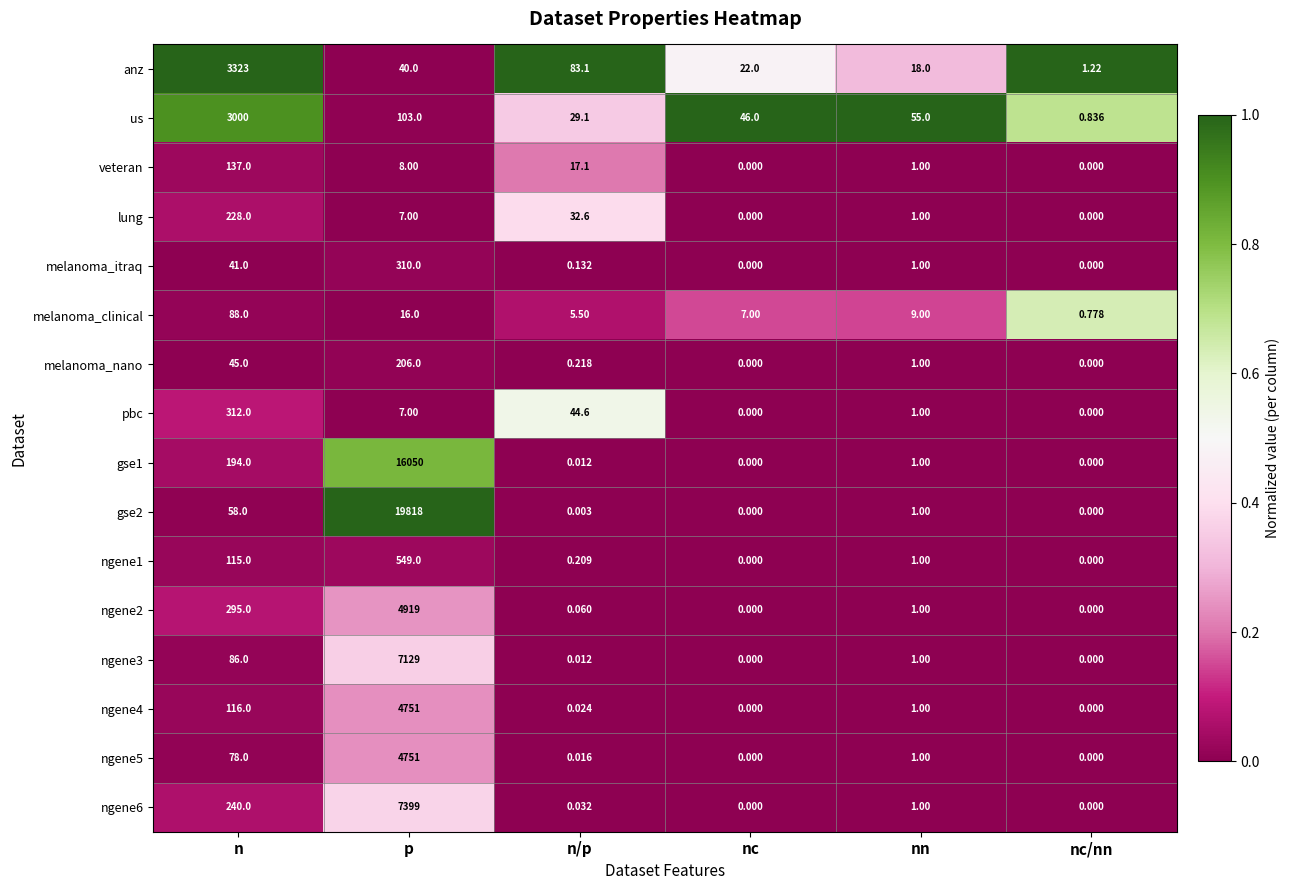

Count the number of categories in the chart.

6